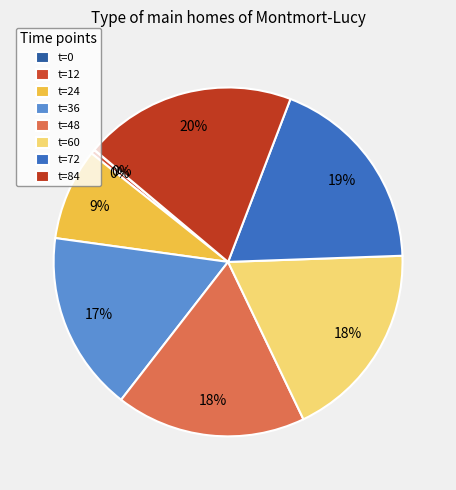

Between t=84 and t=48, which is larger?

t=84